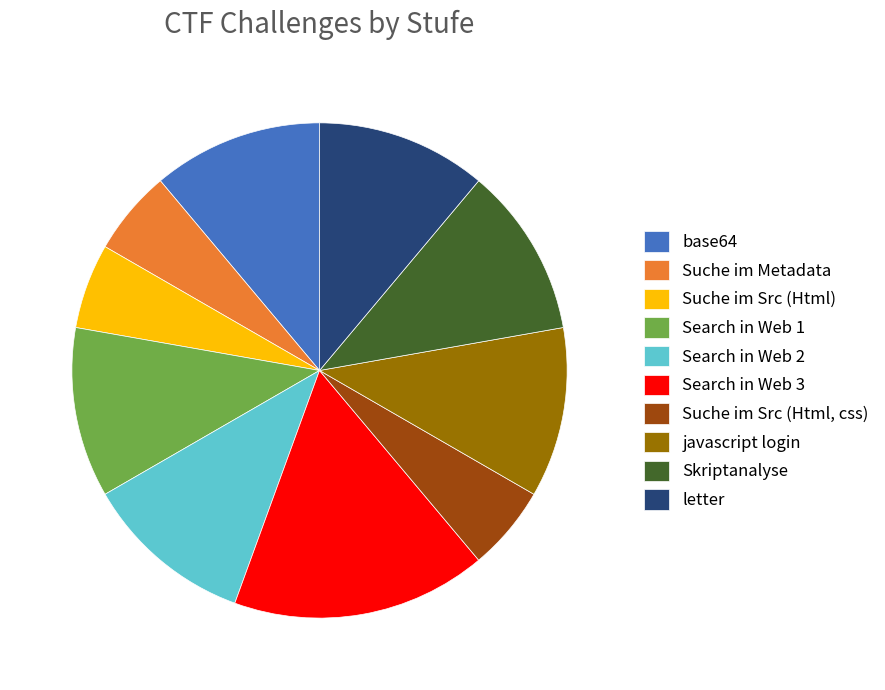

Which slice is the largest?

Search in Web 3